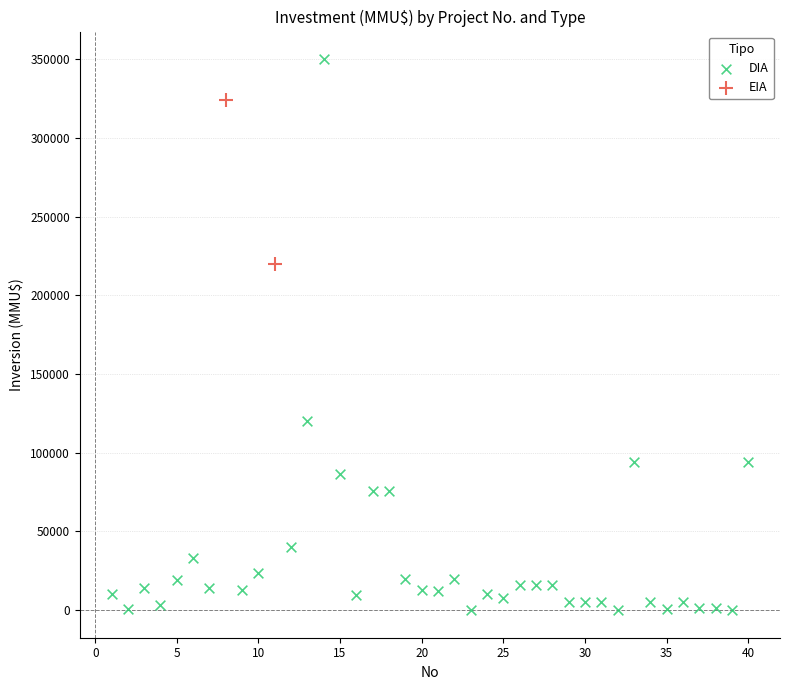

What are all the series names shown in the legend?

DIA, EIA